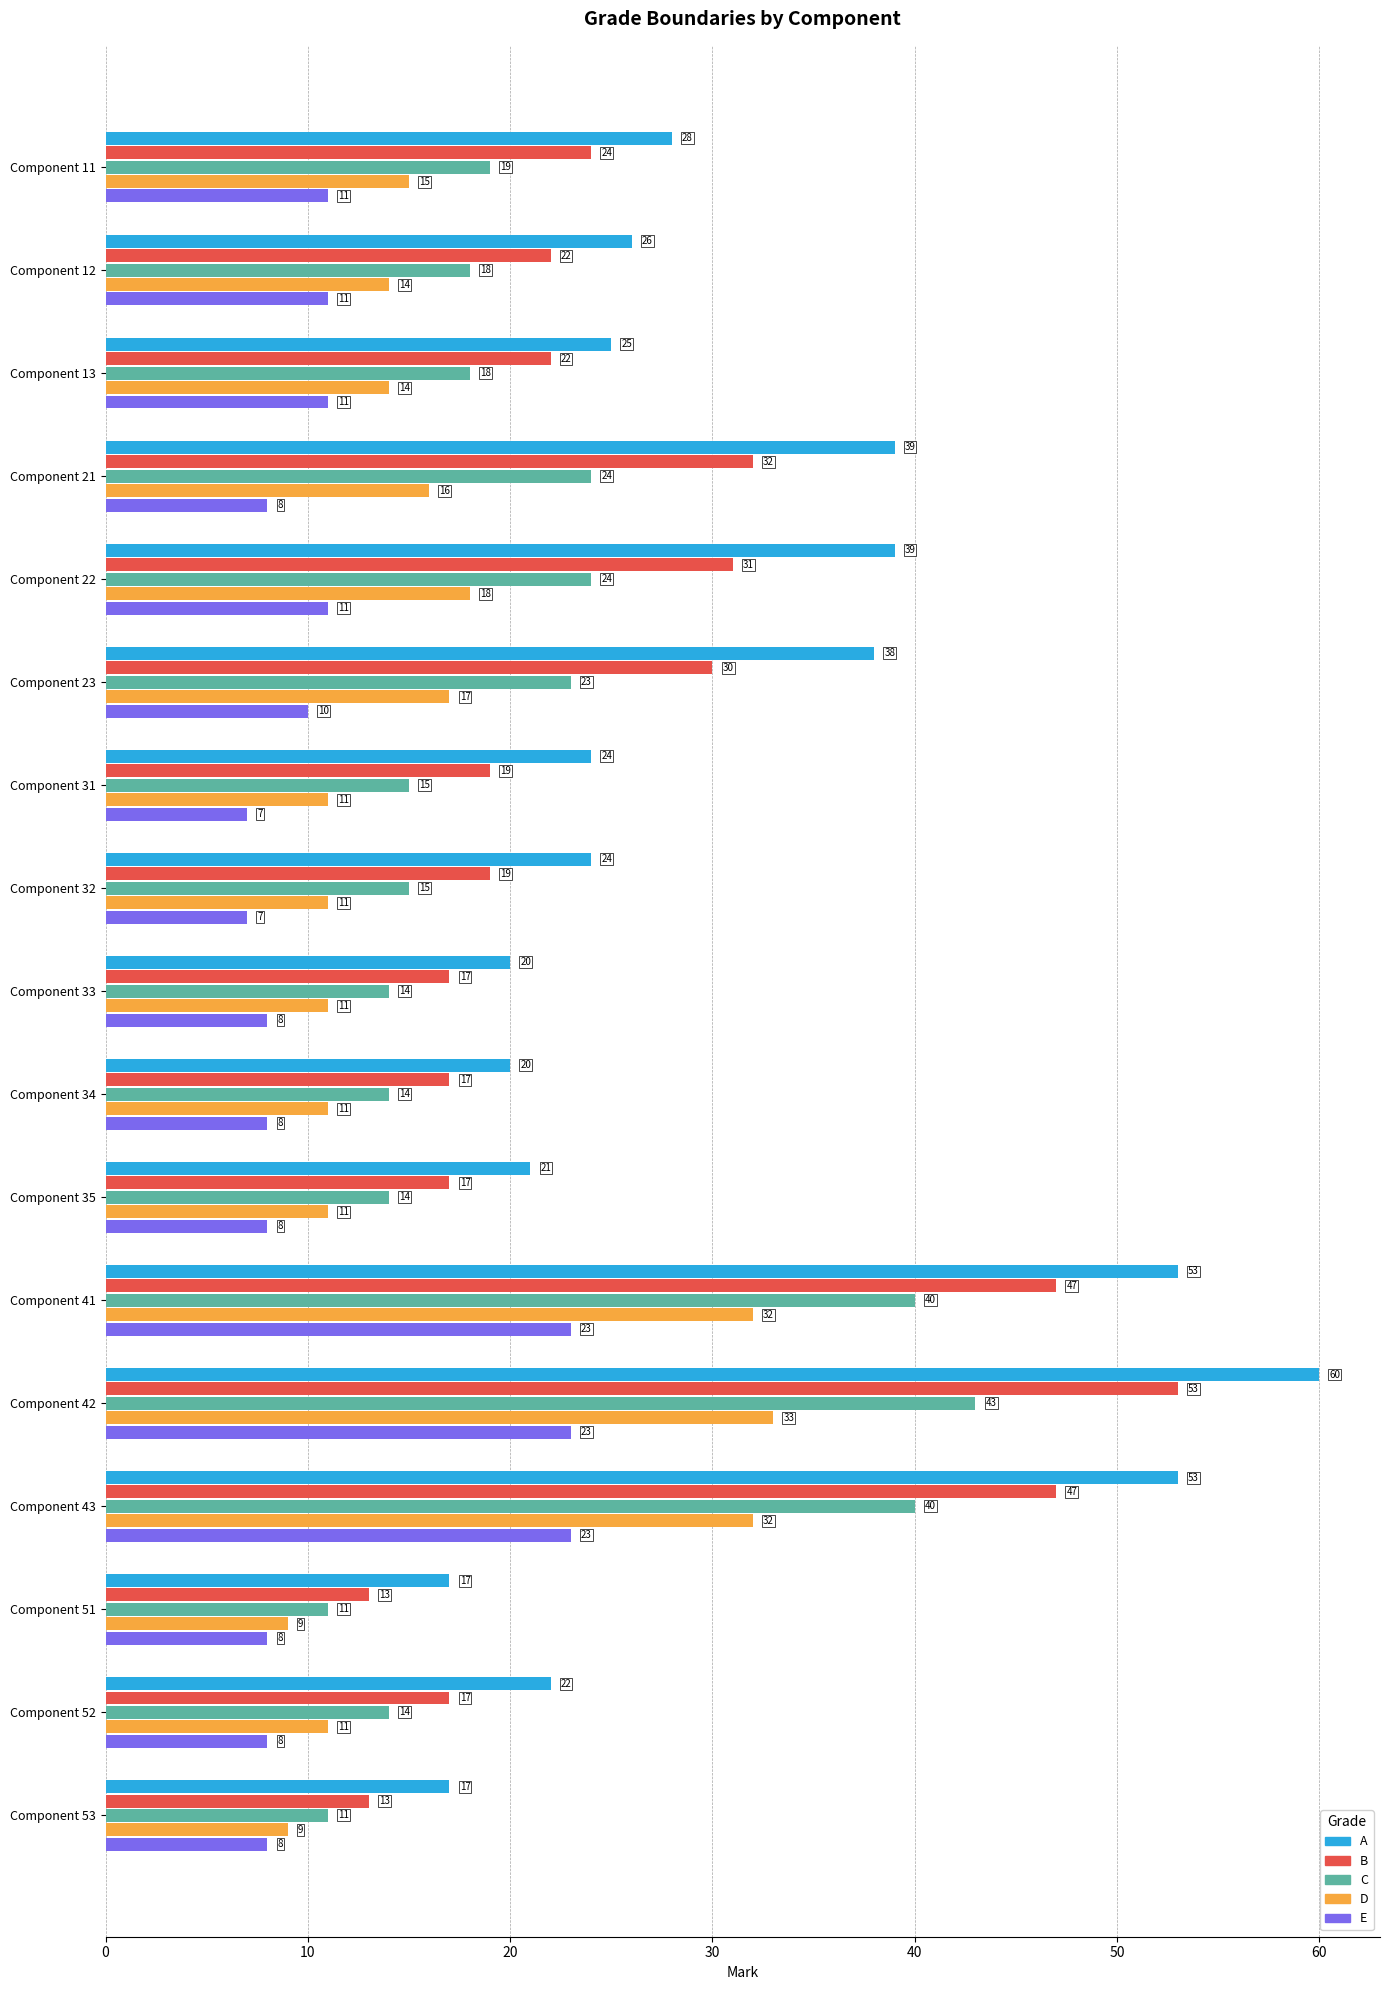

Rank the series by their average value, from highest to lowest.

A, B, C, D, E